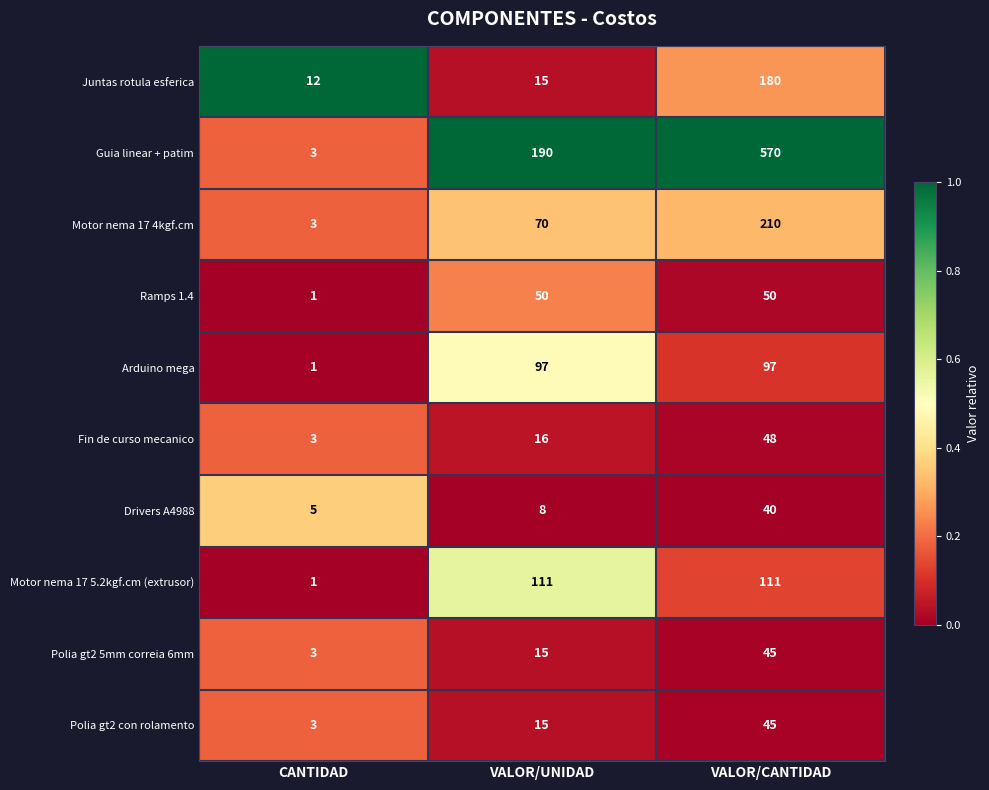

Which series has the largest total across all categories?

Guia linear + patim